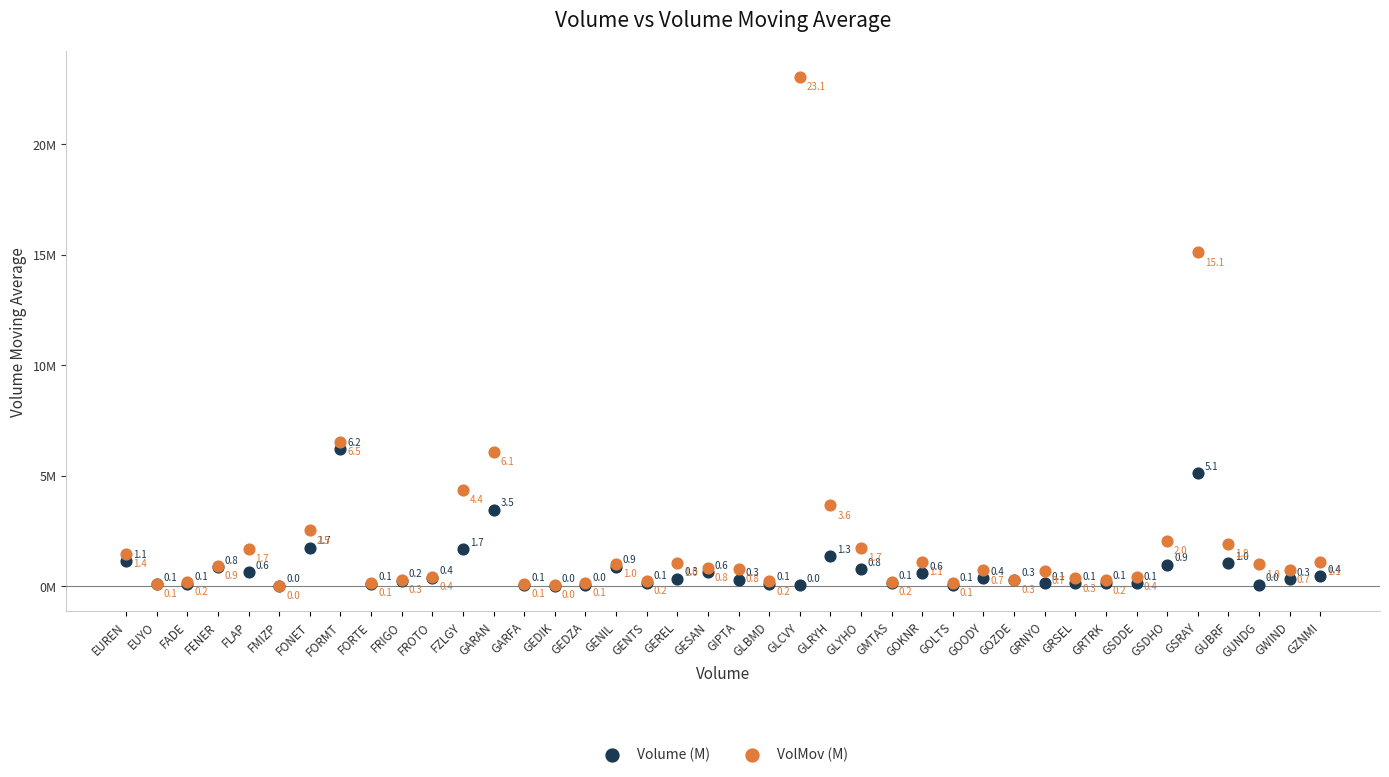

What are all the series names shown in the legend?

Volume (M), VolMov (M)